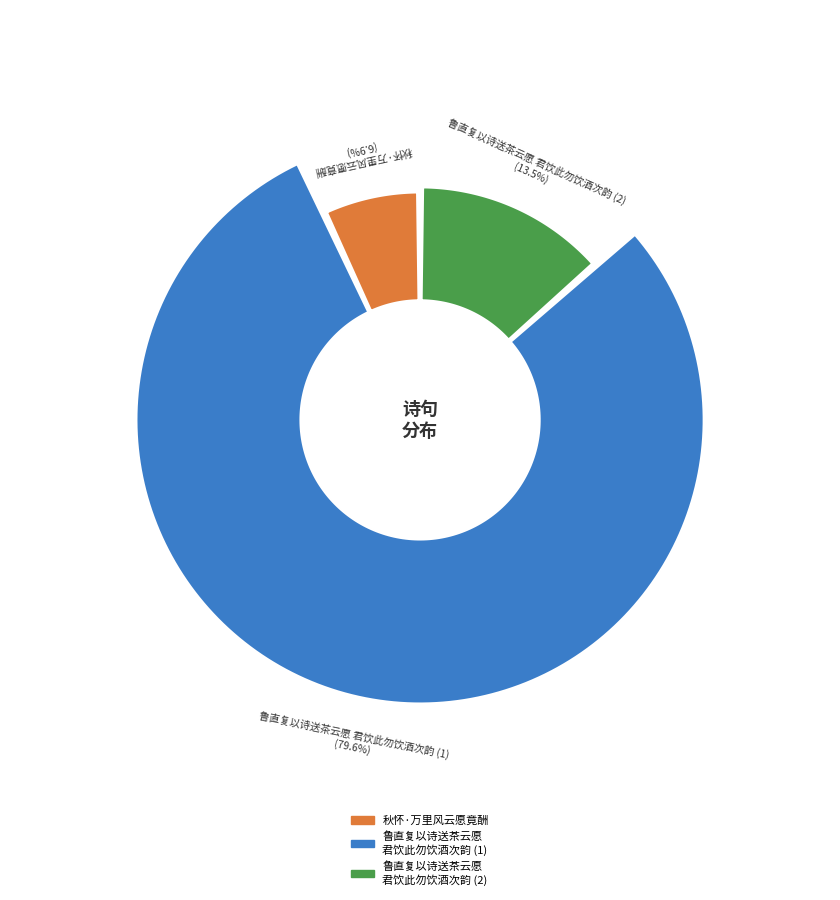

To the nearest percent, what is the average slice percentage?

33%